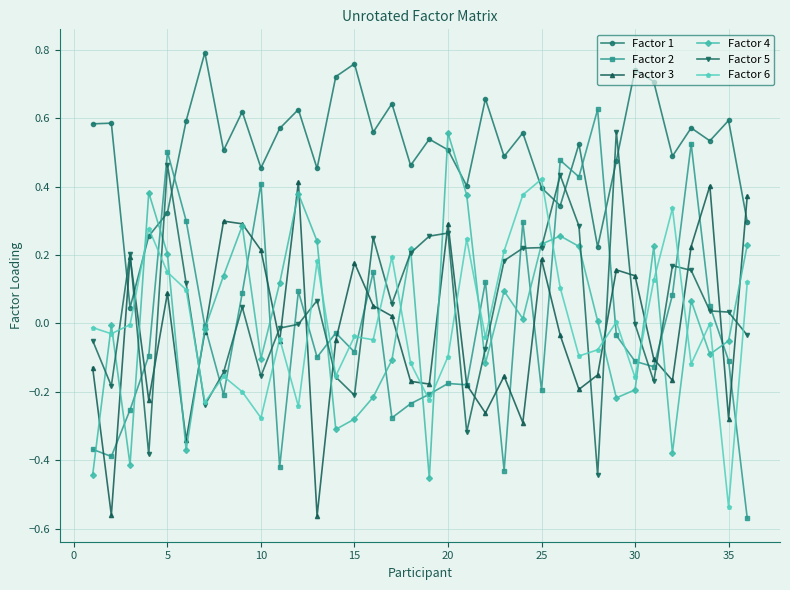

What are all the series names shown in the legend?

Factor 1, Factor 2, Factor 3, Factor 4, Factor 5, Factor 6